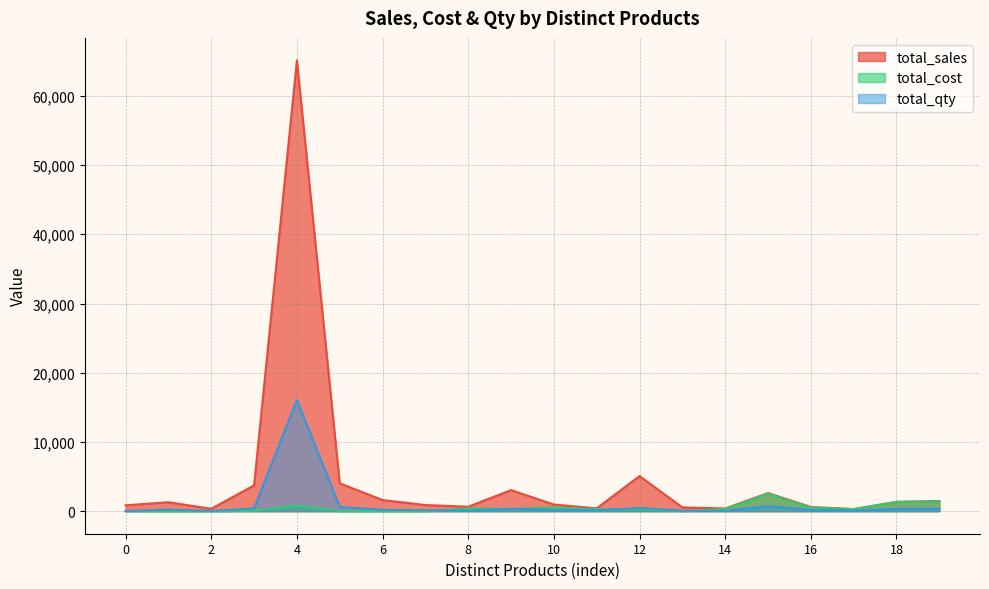

List the series in order of their peak value, lowest first.

total_cost, total_qty, total_sales